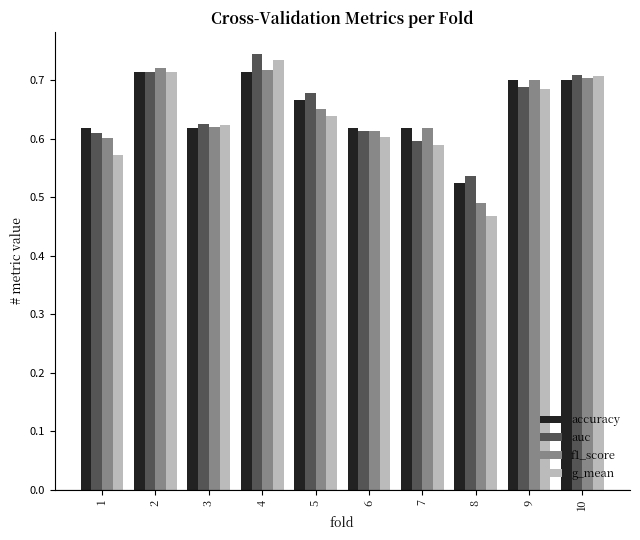

Which label corresponds to the smallest value in the chart?

8